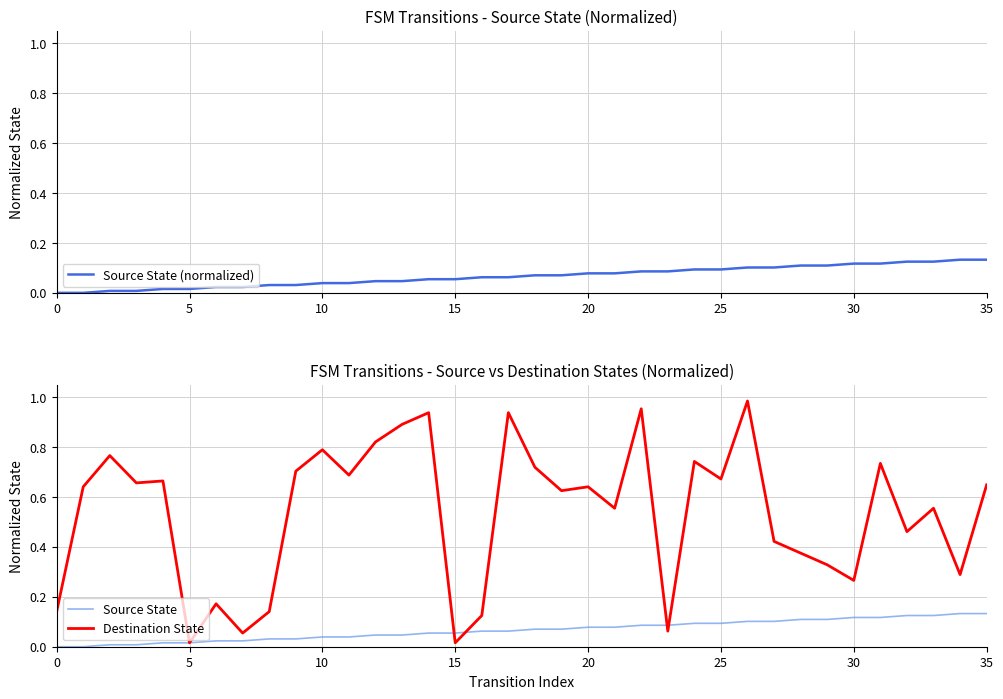

How many data points in Source State are above 0?

34